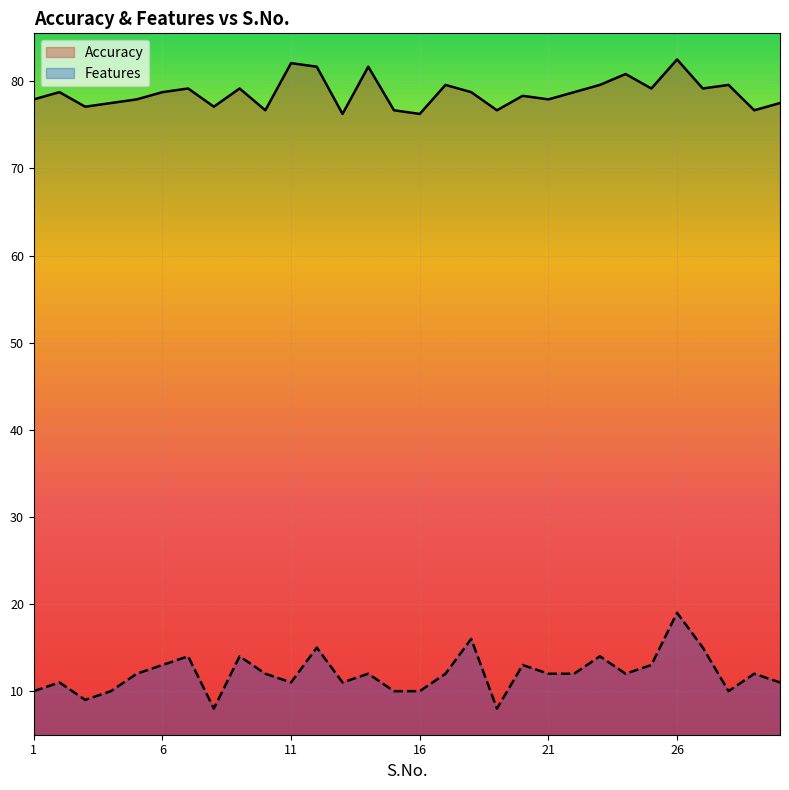

Which series has the largest total across all categories?

Accuracy